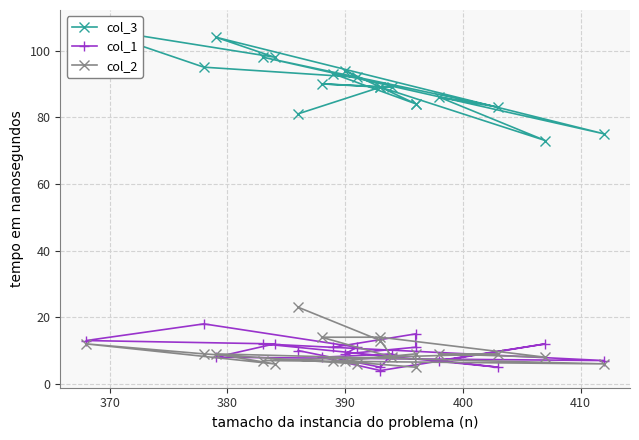

True or false: col_1 has more than 2 interior local peaks.

True